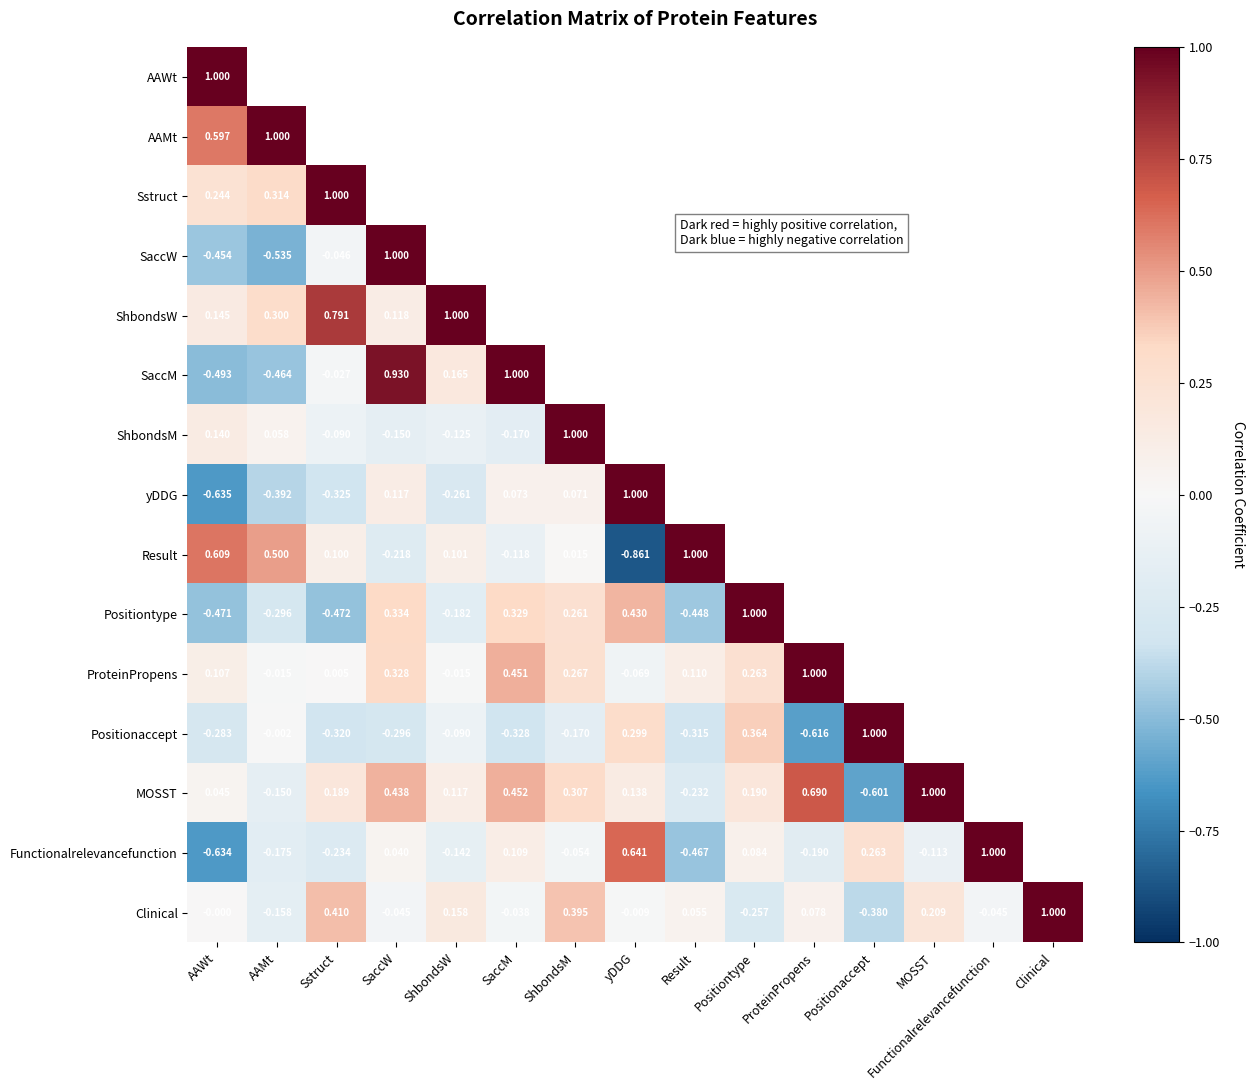

Where is Clinical nearest to the value 0?

AAWt